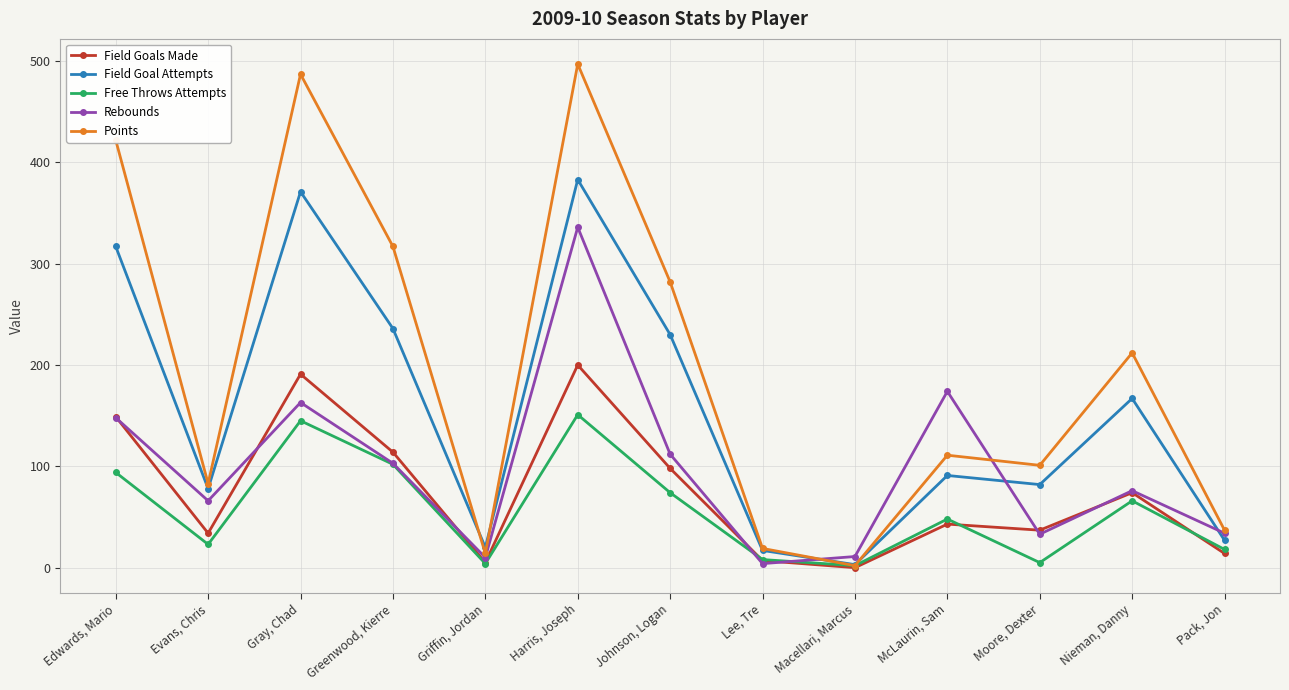

At which category does Rebounds reach its first local valley?

Evans, Chris